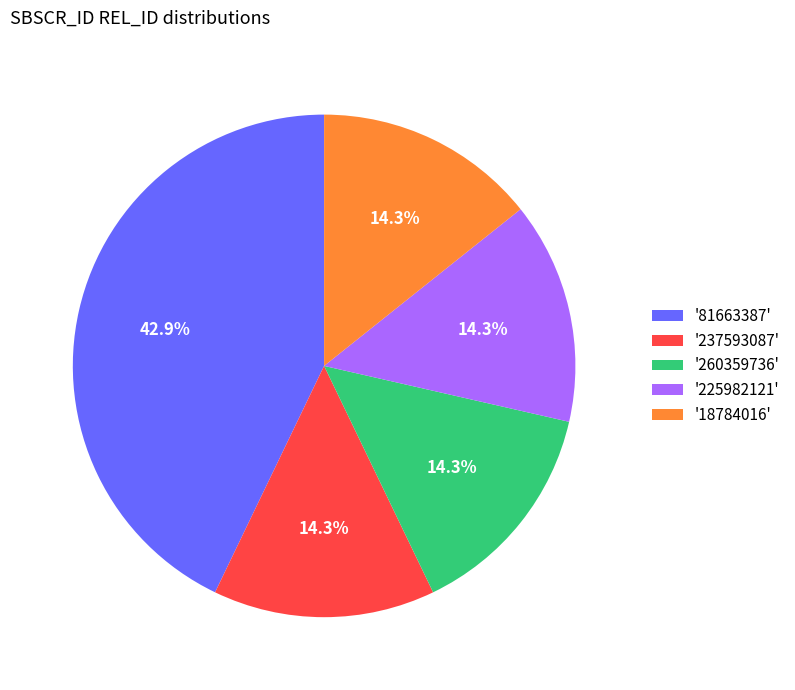

What is the total percentage of '225982121' and '237593087'?

28.6%